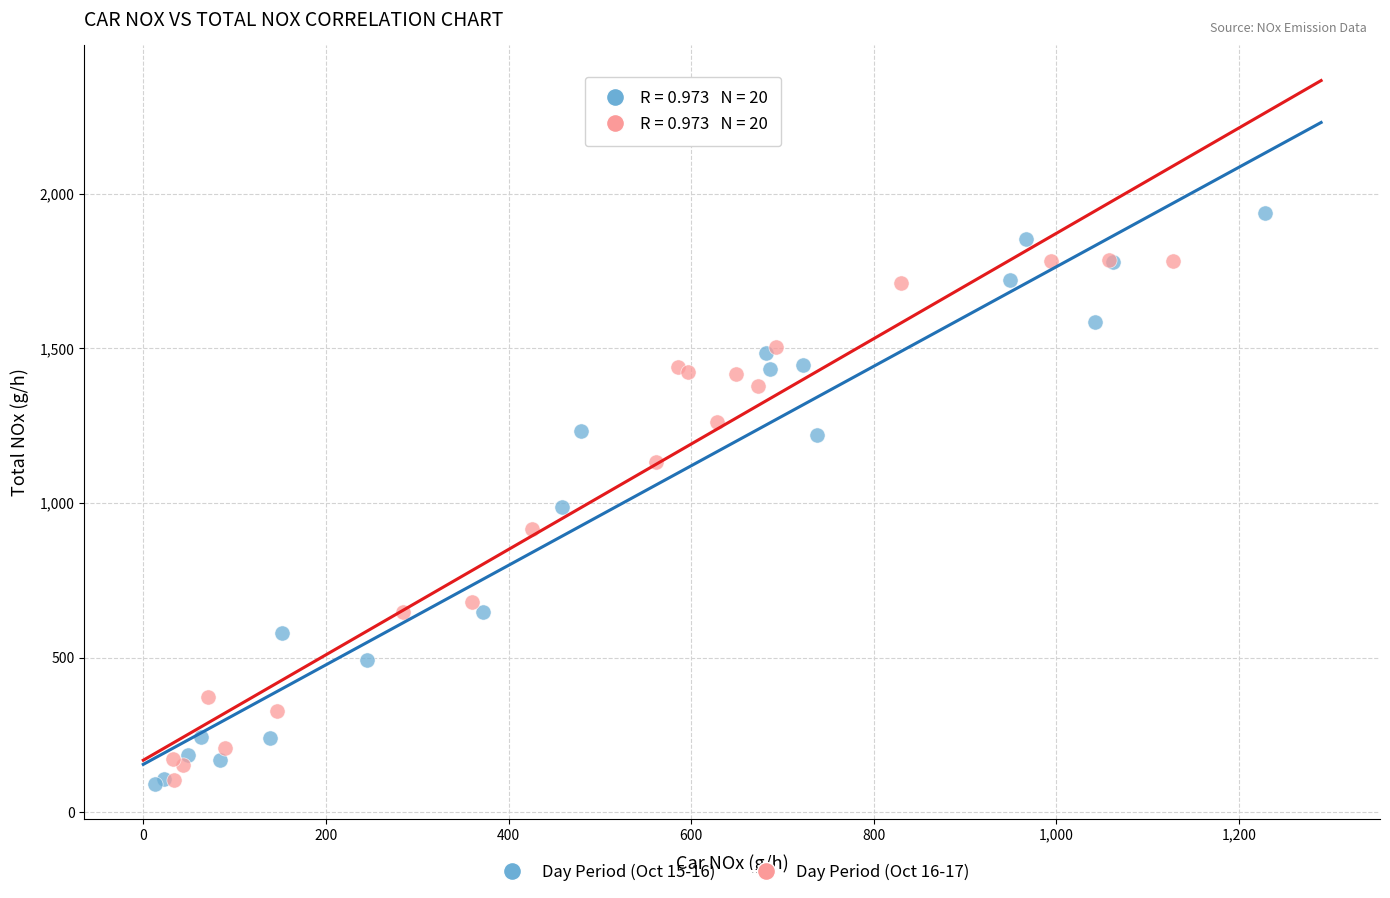

Which series reaches the maximum Y coordinate?

Day Period (Oct 15-16)